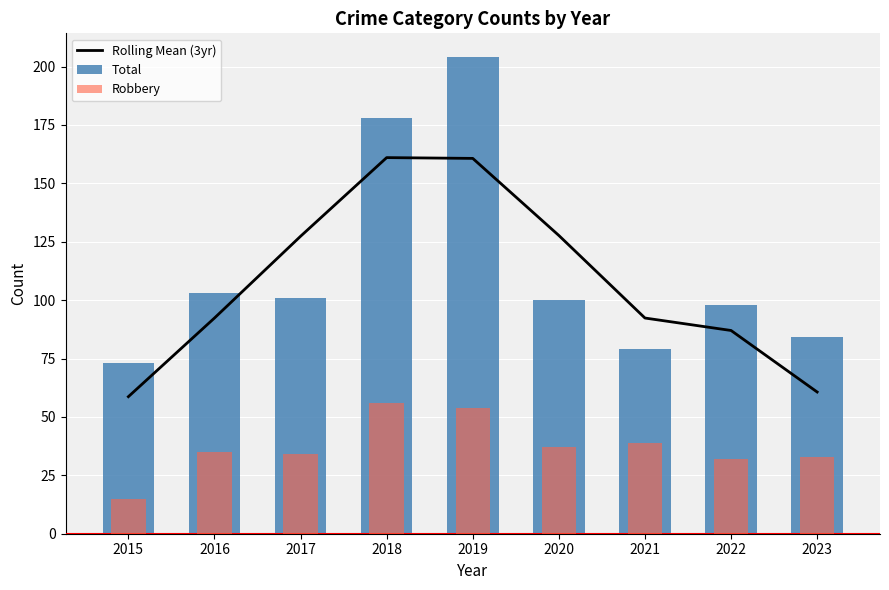

What is the difference between the Rolling Mean (3yr) values at 2020 and 2022?

40.7